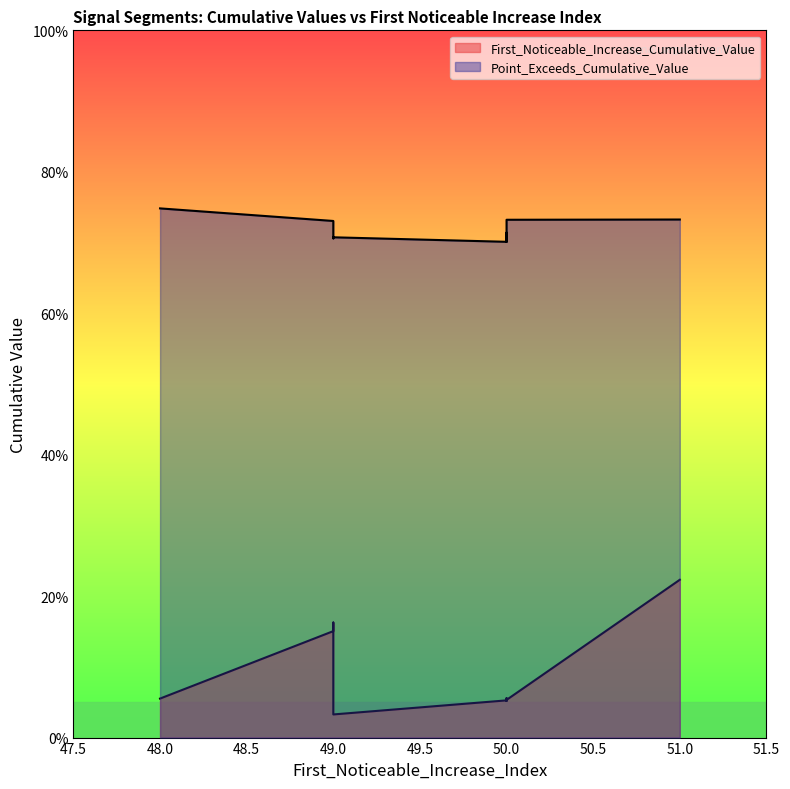

How many lines are shown in the chart?

2